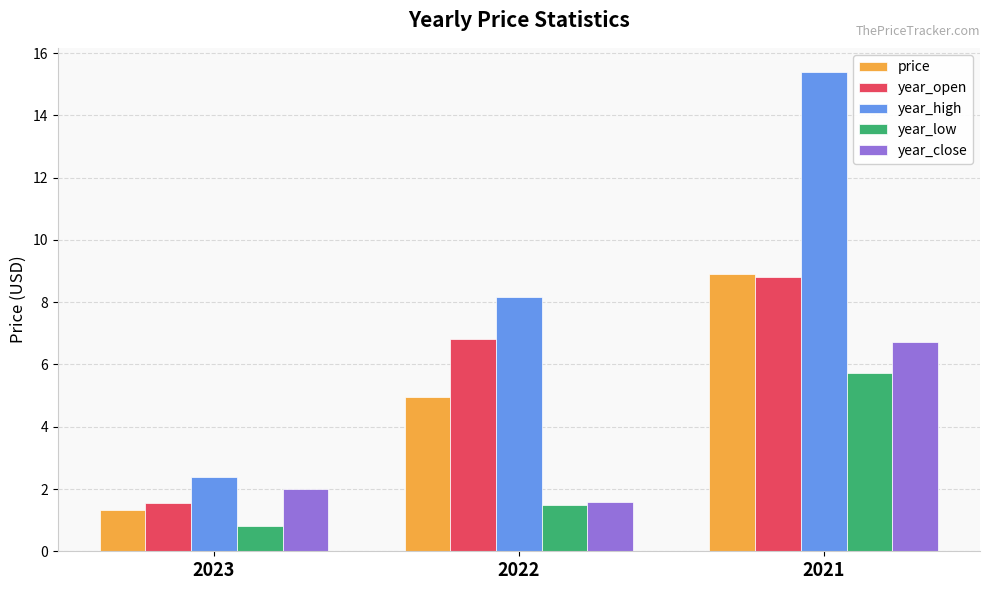

Is the value of year_close at 2021 greater than the value of year_open at 2021?

No